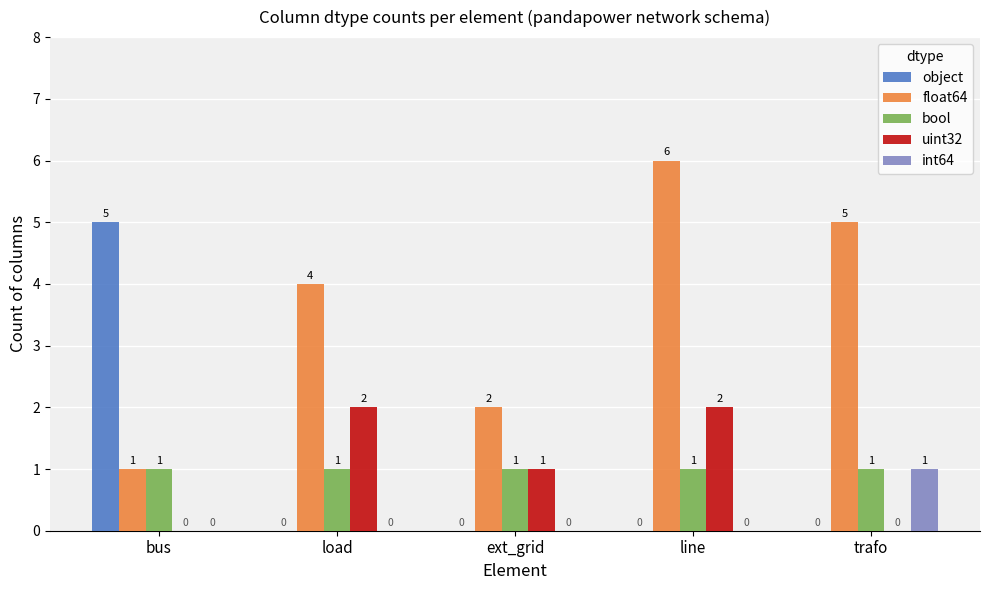

Which series changed the most between bus and ext_grid?

object